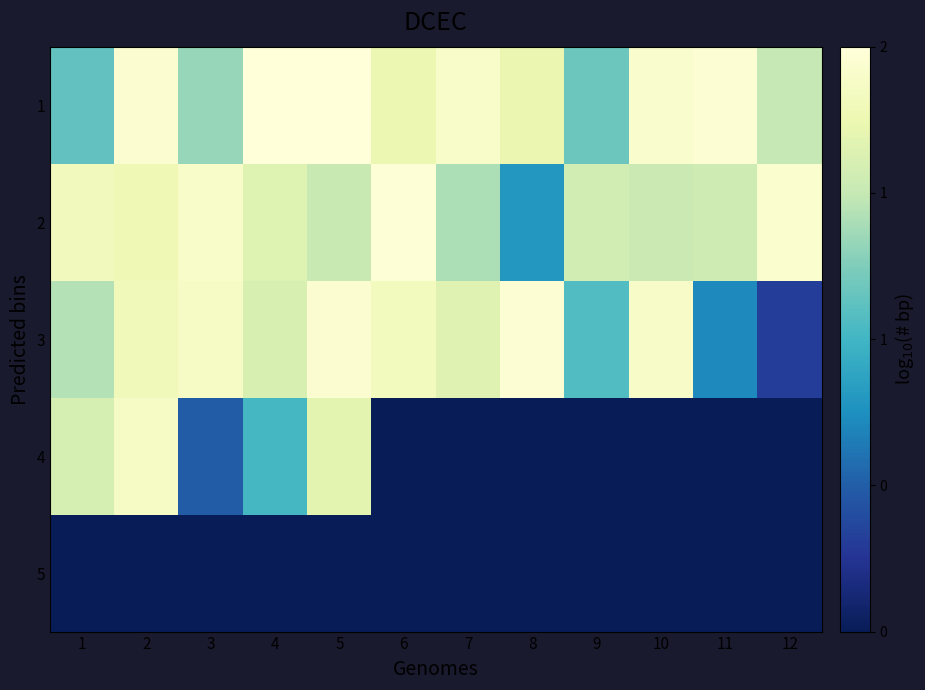

Rank the series at 6 from highest to lowest value.

2, 3, 1, 4, 5